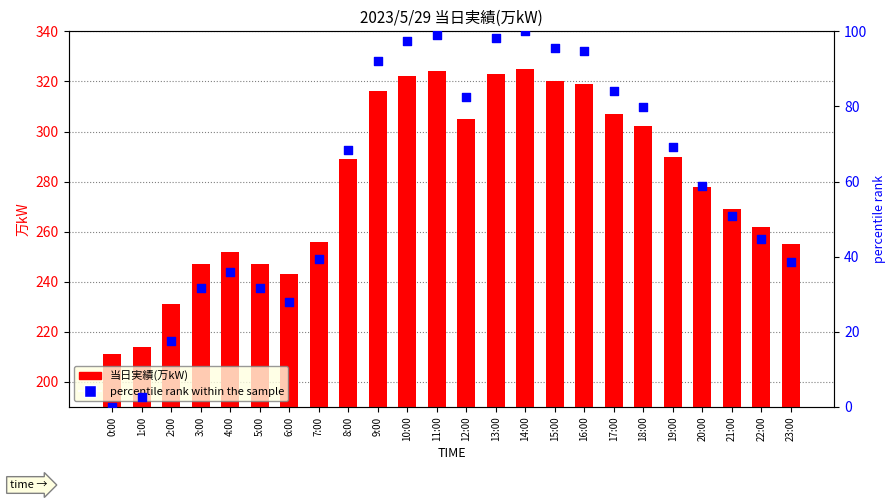

At which category is the sum across all series the highest?

14:00